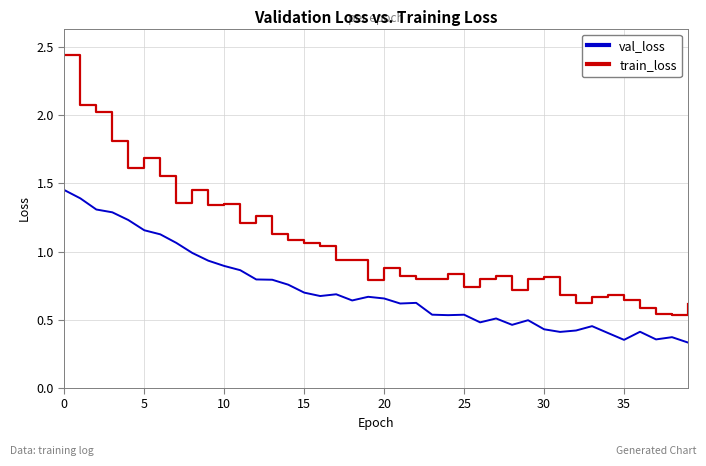

Rank the series by their maximum value, from lowest to highest.

val_loss, train_loss